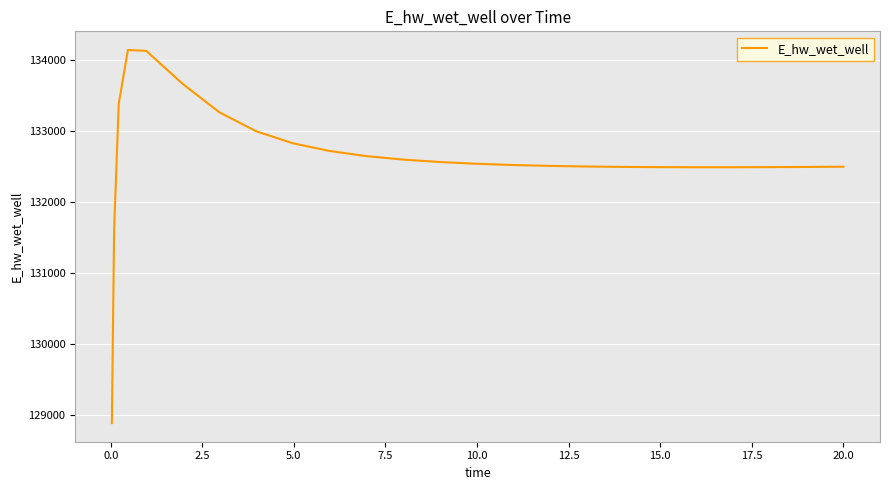

What is the difference between the maximum and minimum values?

5248.6